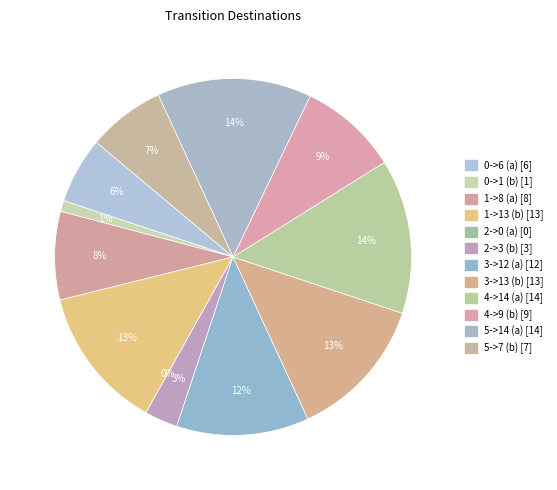

Which slice is the largest?

4->14 (a)